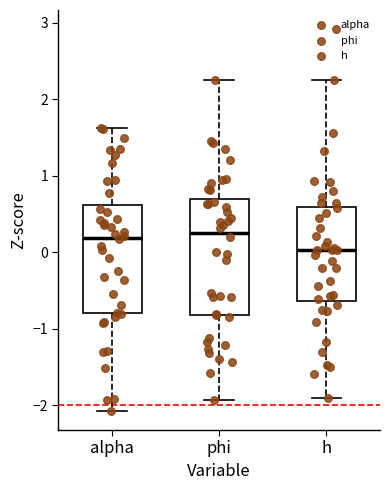

Which box has the lowest median line?

h